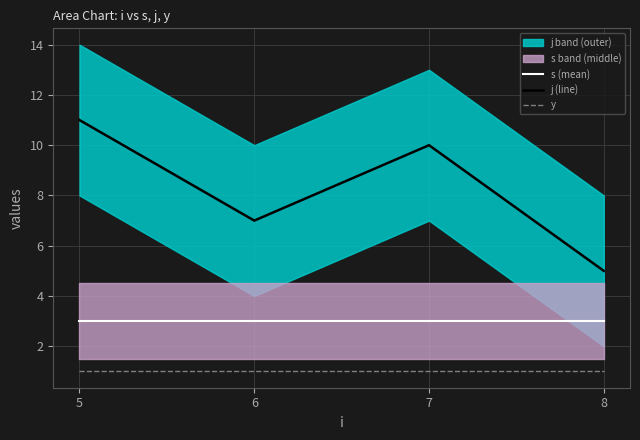

Is it true that j (line) equals 7 at 8?

False